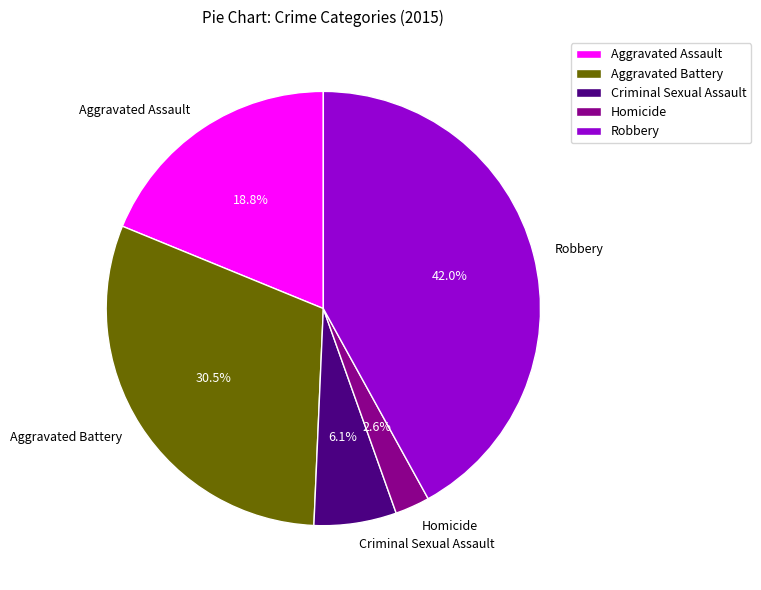

Is the sum of Criminal Sexual Assault and Robbery greater than half?

No